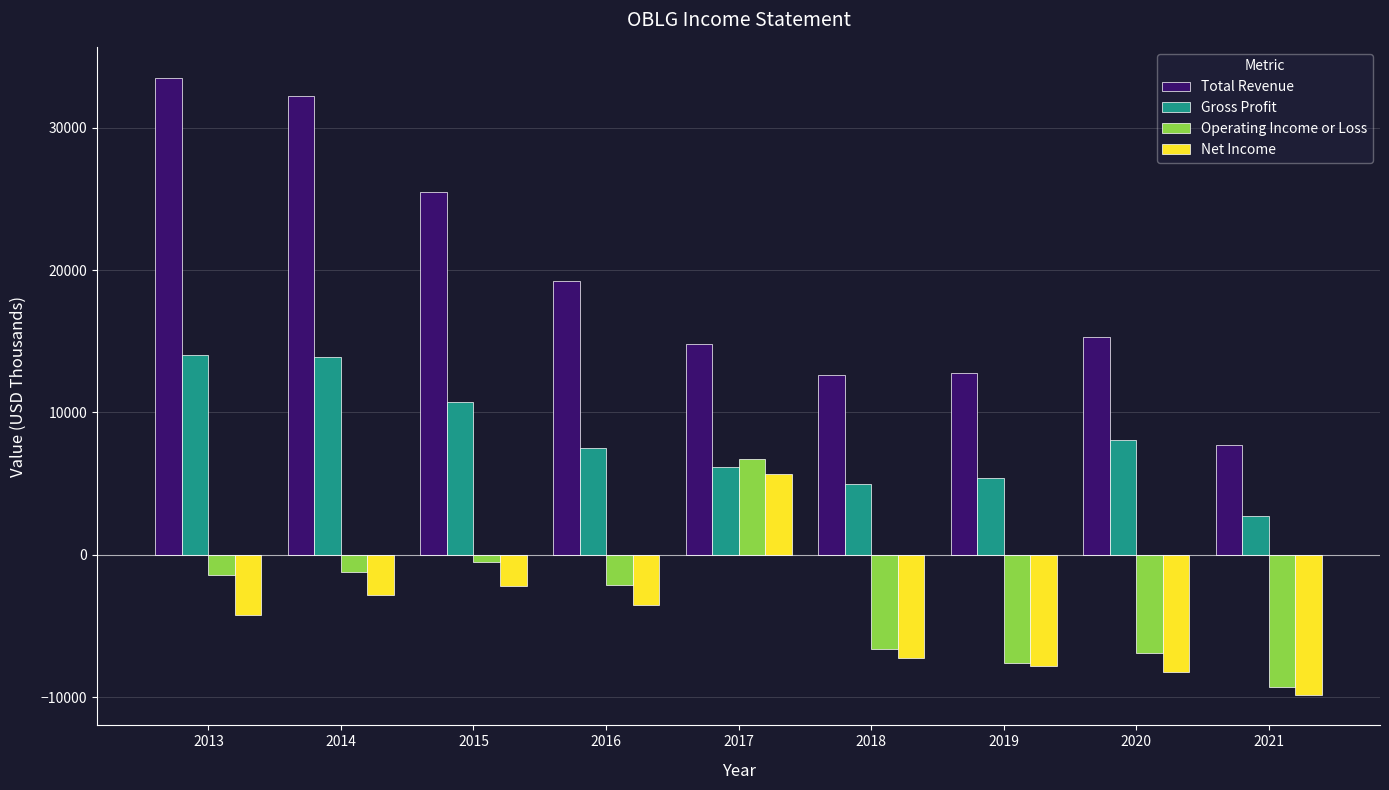

Which category has the lowest value in the Net Income series?

2021